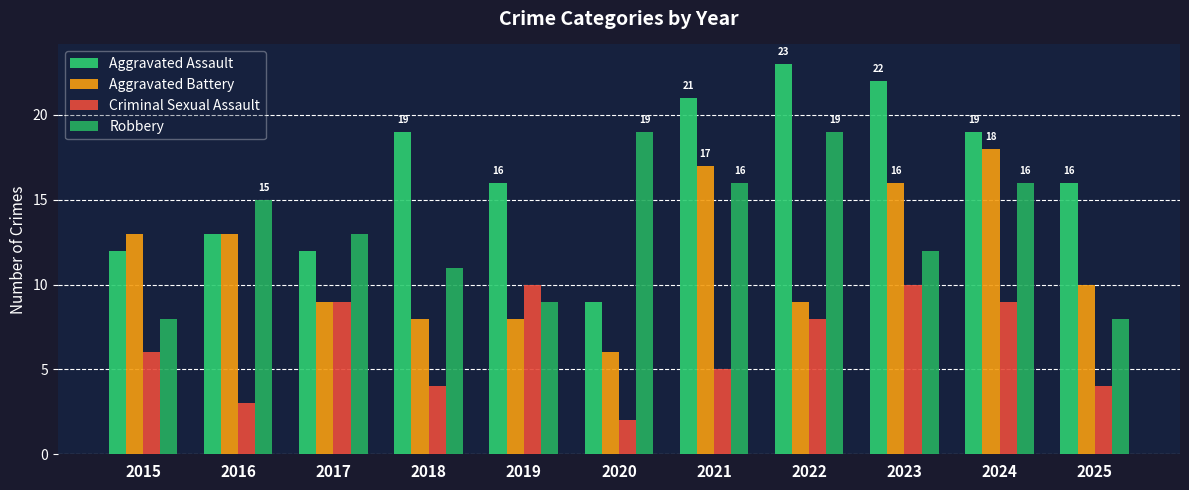

What is the value of the Robbery bar at the 1st from the left?

8